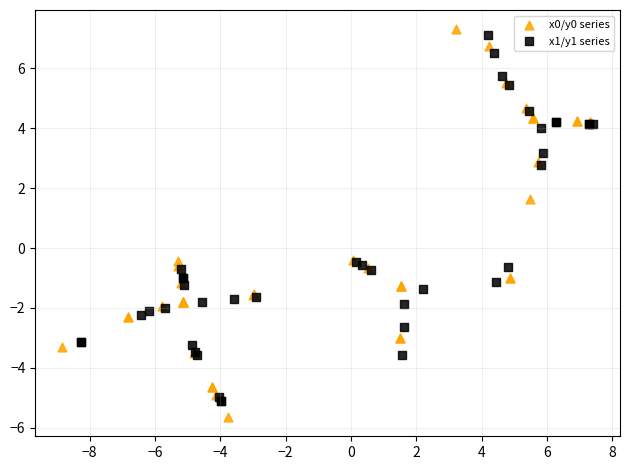

Which series contains the lowest Y value?

x0/y0 series